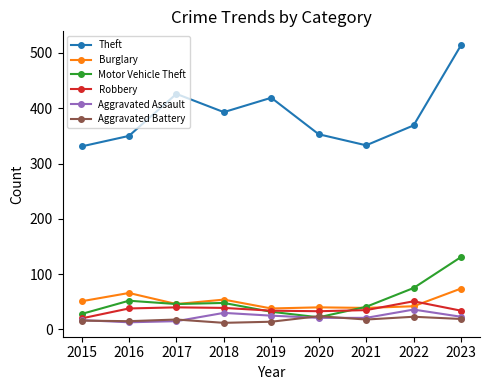

At which category is the sum across all series the highest?

2023